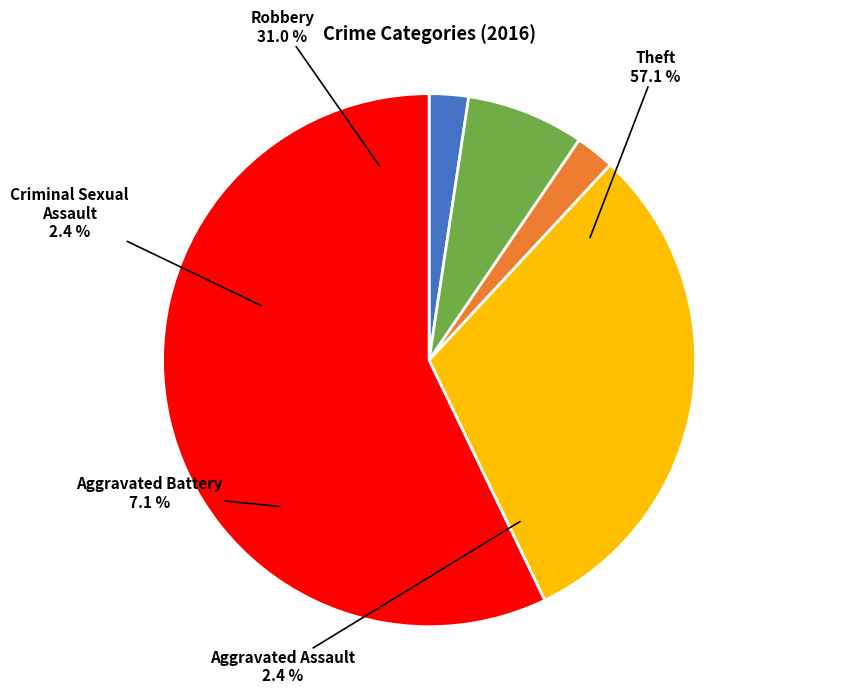

Which category has the biggest portion of the pie?

Theft